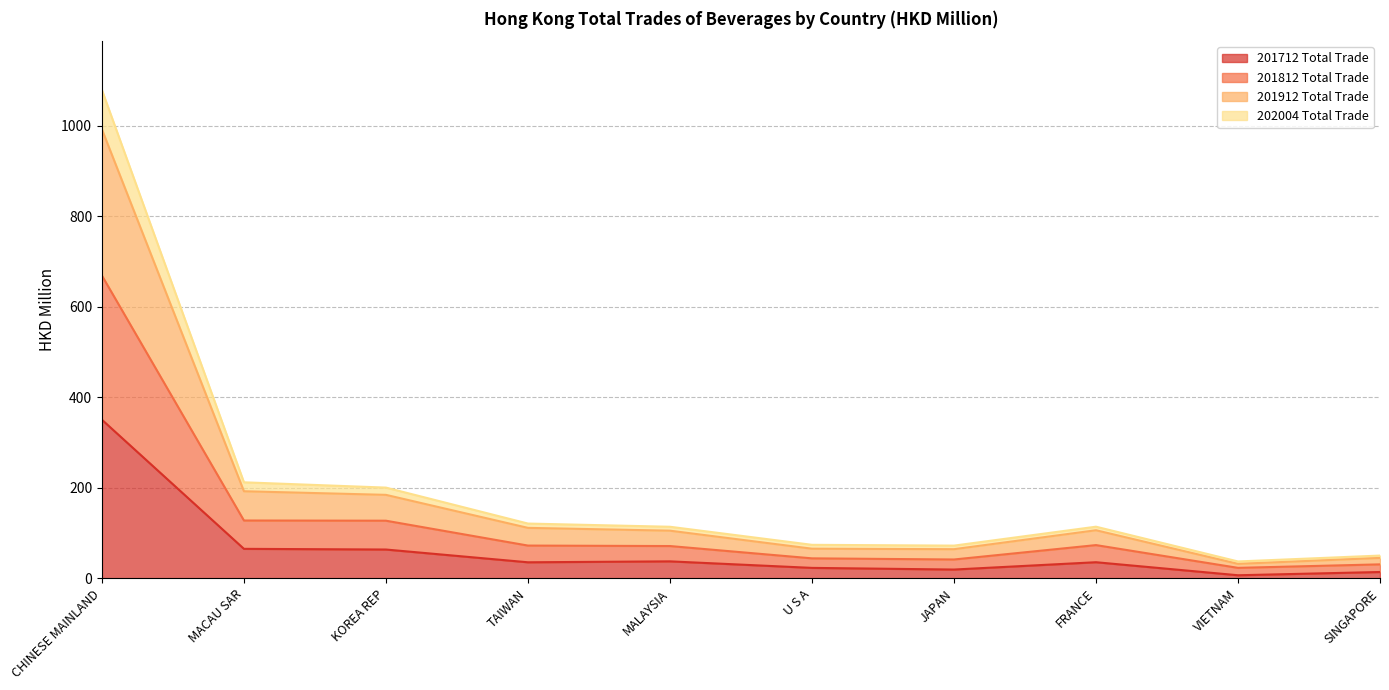

Is it true that 201812 Total Trade equals 30.9 at SINGAPORE?

True